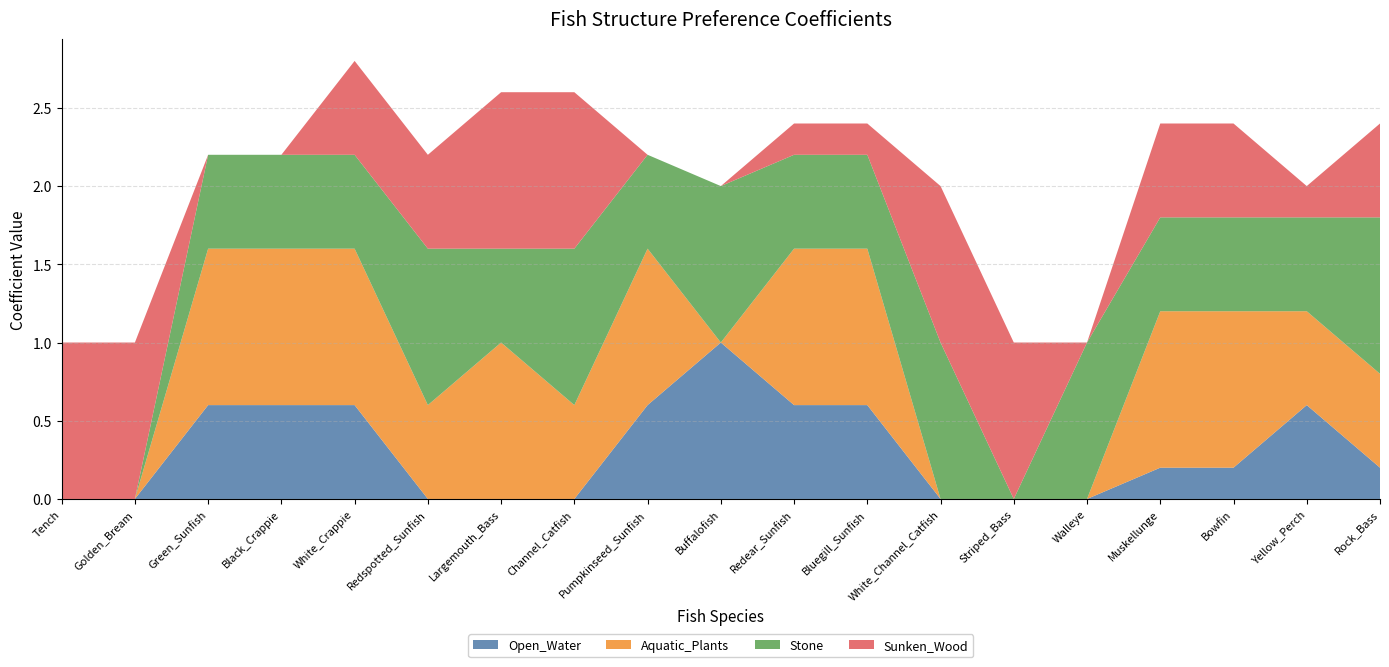

Reading left to right, extract all data points from this chart.

Open_Water: 0.0	0.0	0.6	0.6	0.6	0.0	0.0	0.0	0.6	1.0	0.6	0.6	0.0	0.0	0.0	0.2	0.2	0.6	0.2
Aquatic_Plants: 0.0	0.0	1.0	1.0	1.0	0.6	1.0	0.6	1.0	0.0	1.0	1.0	0.0	0.0	0.0	1.0	1.0	0.6	0.6
Stone: 0.0	0.0	0.6	0.6	0.6	1.0	0.6	1.0	0.6	1.0	0.6	0.6	1.0	0.0	1.0	0.6	0.6	0.6	1.0
Sunken_Wood: 1.0	1.0	0.0	0.0	0.6	0.6	1.0	1.0	0.0	0.0	0.2	0.2	1.0	1.0	0.0	0.6	0.6	0.2	0.6